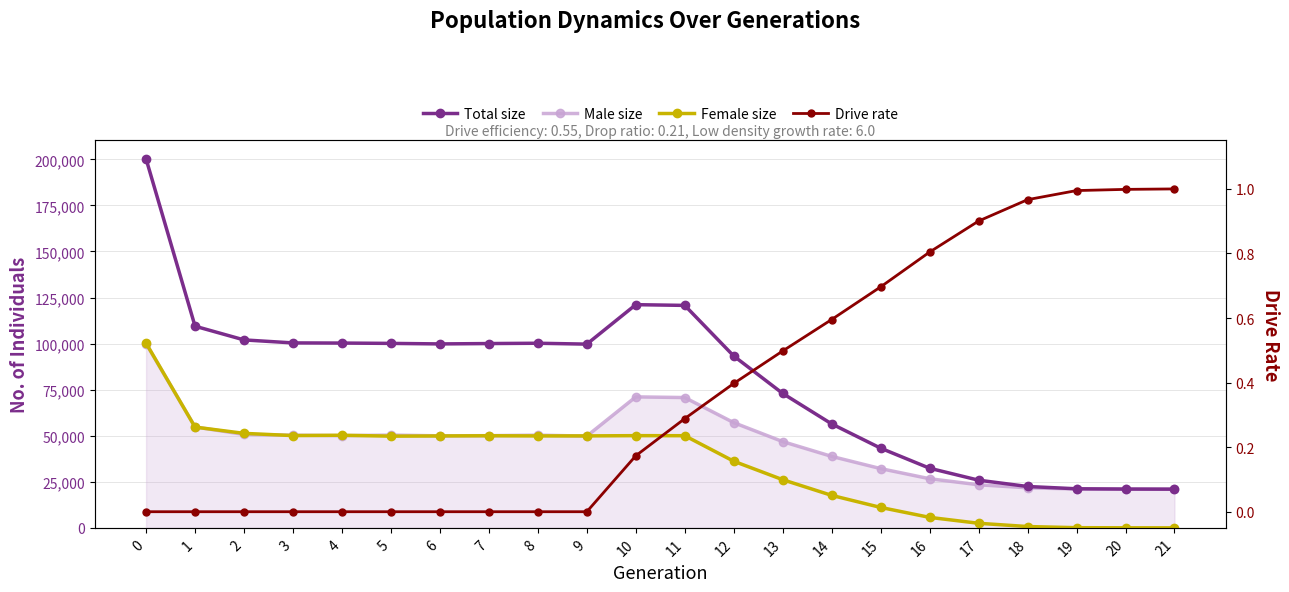

Rank the series by their maximum value, from highest to lowest.

Total size, Female size, Male size, Drive rate